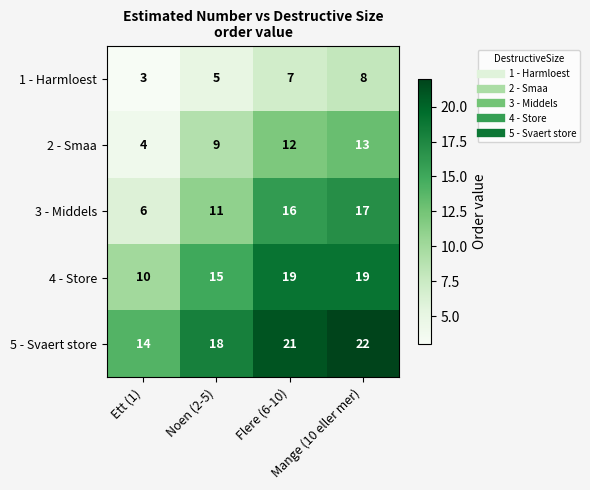

What is the sum of all 5 - Svaert store values?

75